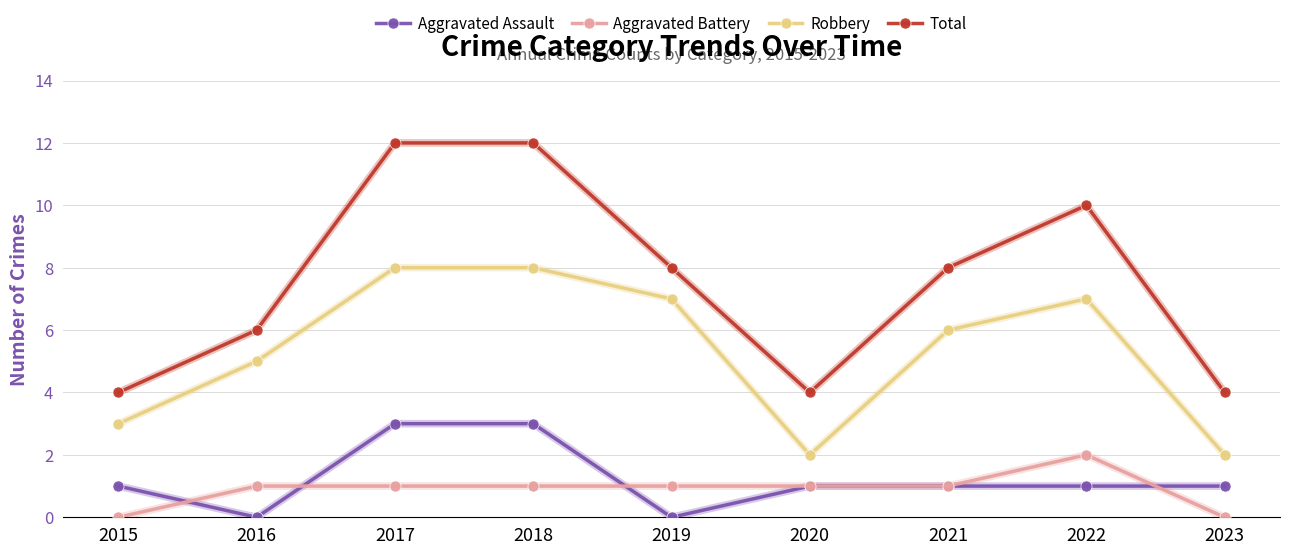

How many values in the Robbery series are below 6?

4